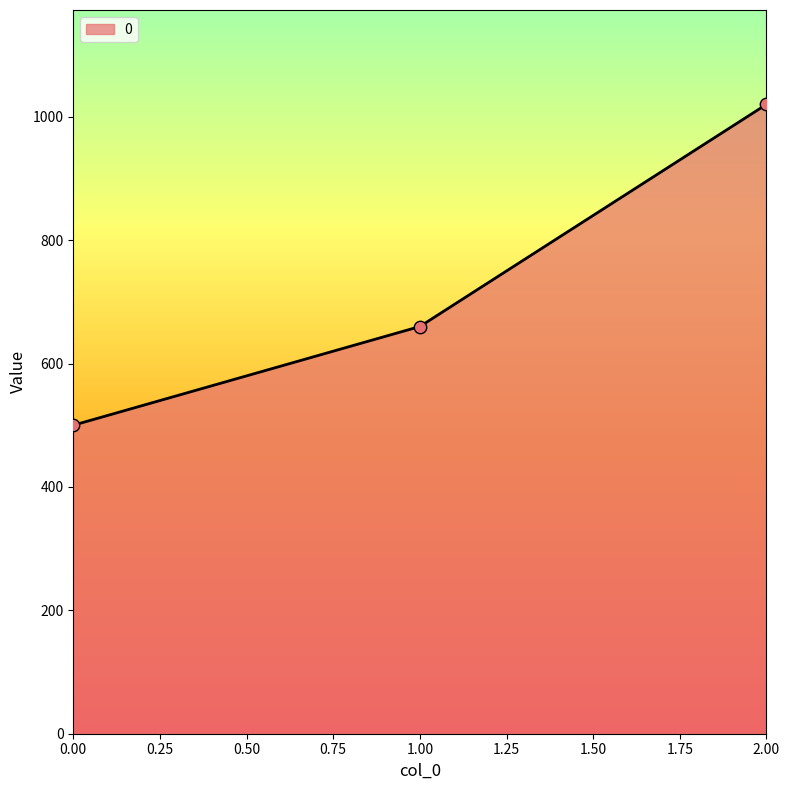

What is the change in value from 0.00 to 2.00?

+520